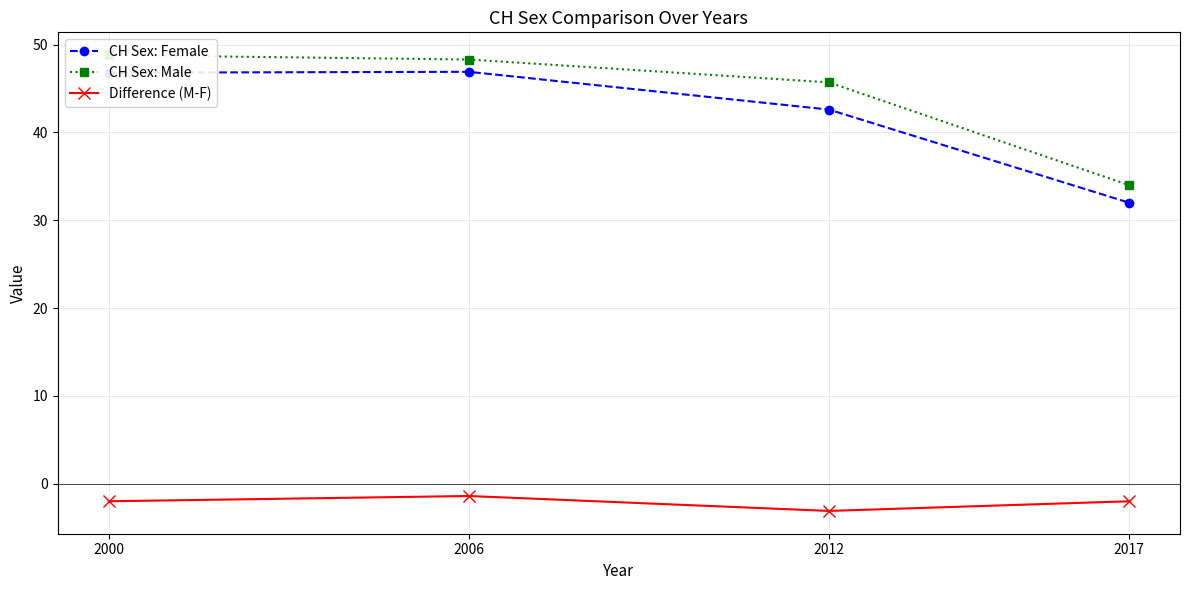

Reading right to left, transcribe all the data shown in this chart.

CH Sex: Female: 32.0	42.6	46.9	46.8
CH Sex: Male: 34.0	45.7	48.3	48.8
Difference (M-F): -2.0	-3.1	-1.4	-2.0